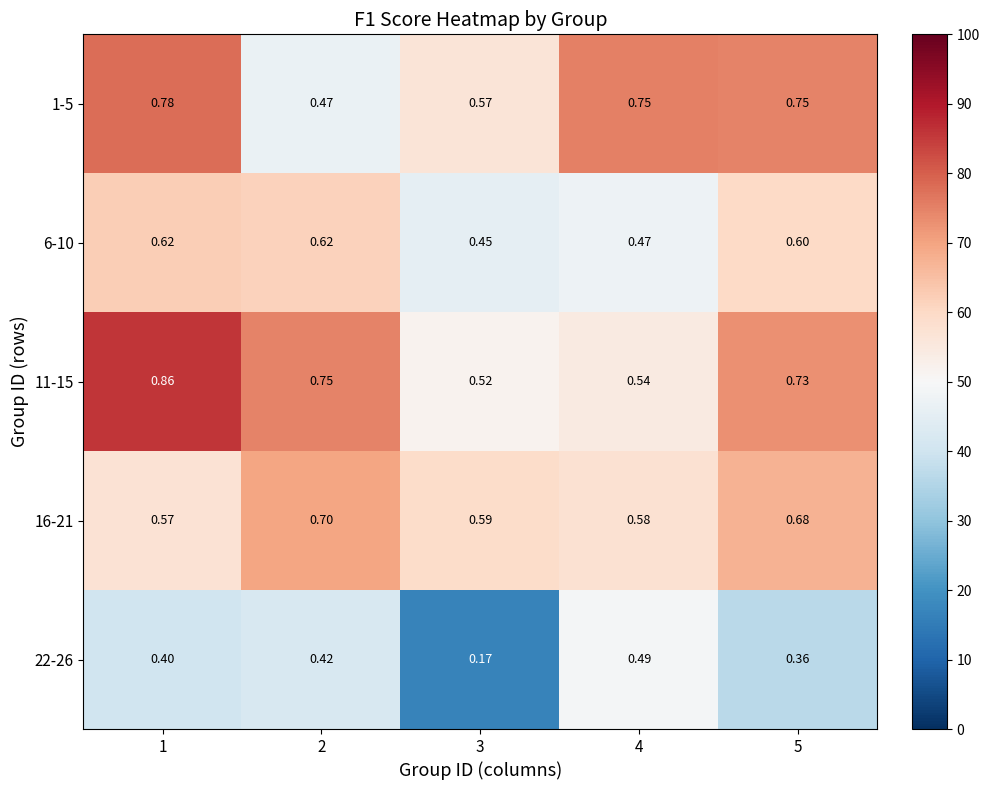

At which category does the chart reach its minimum across all series?

3